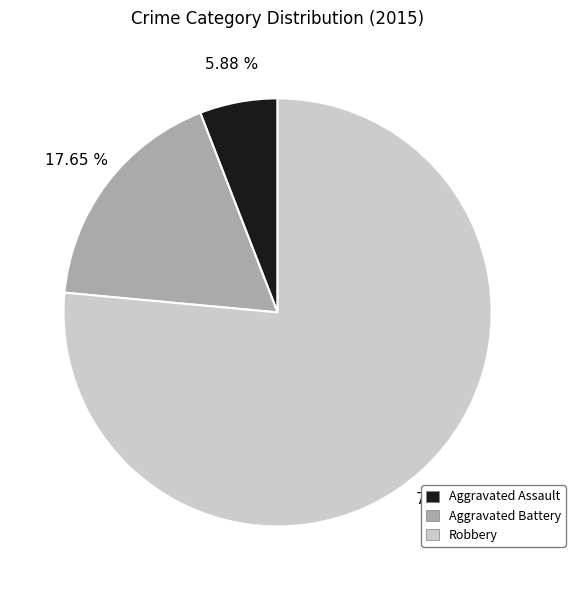

Which slice is the largest?

Robbery